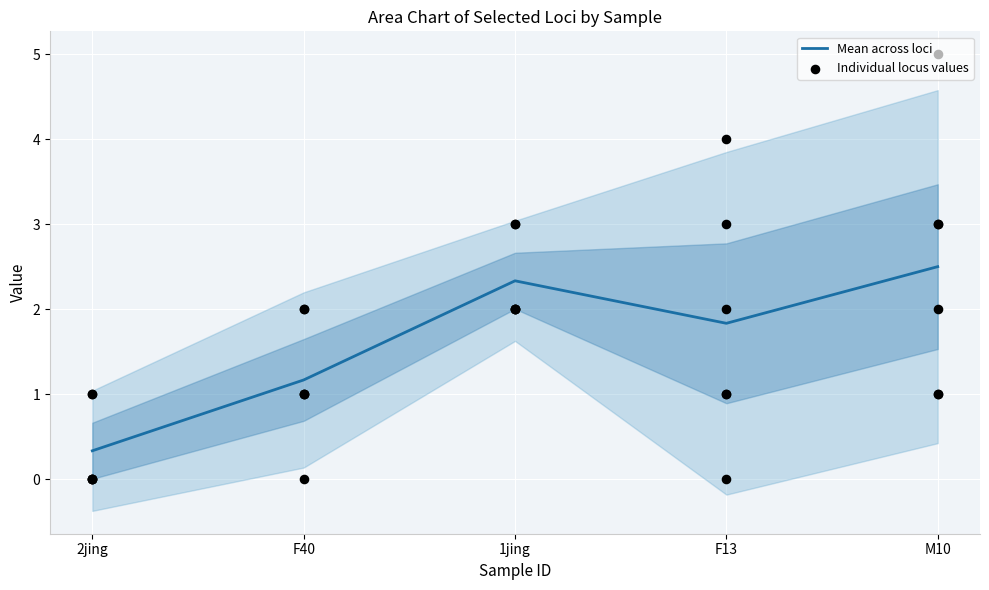

True or false: Mean across loci has a value of 2.5 at F13.

False